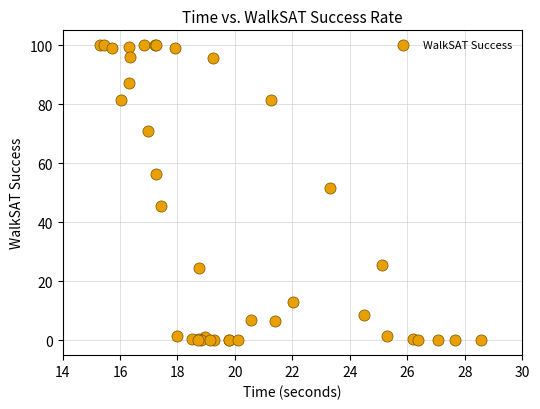

What Y value in the scatter plot is closest to 50?

51.5